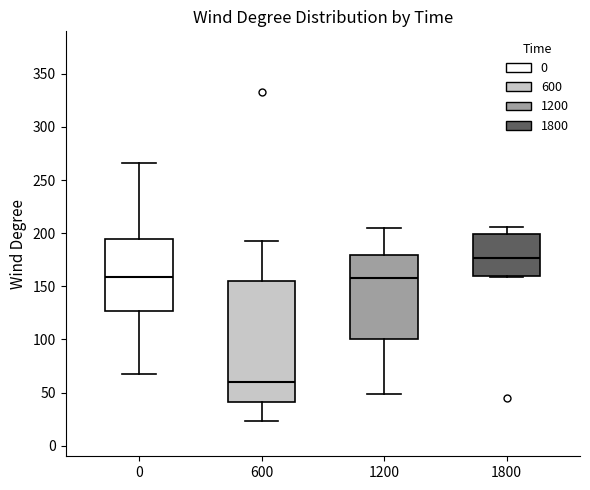

Which box has the lowest median line?

600